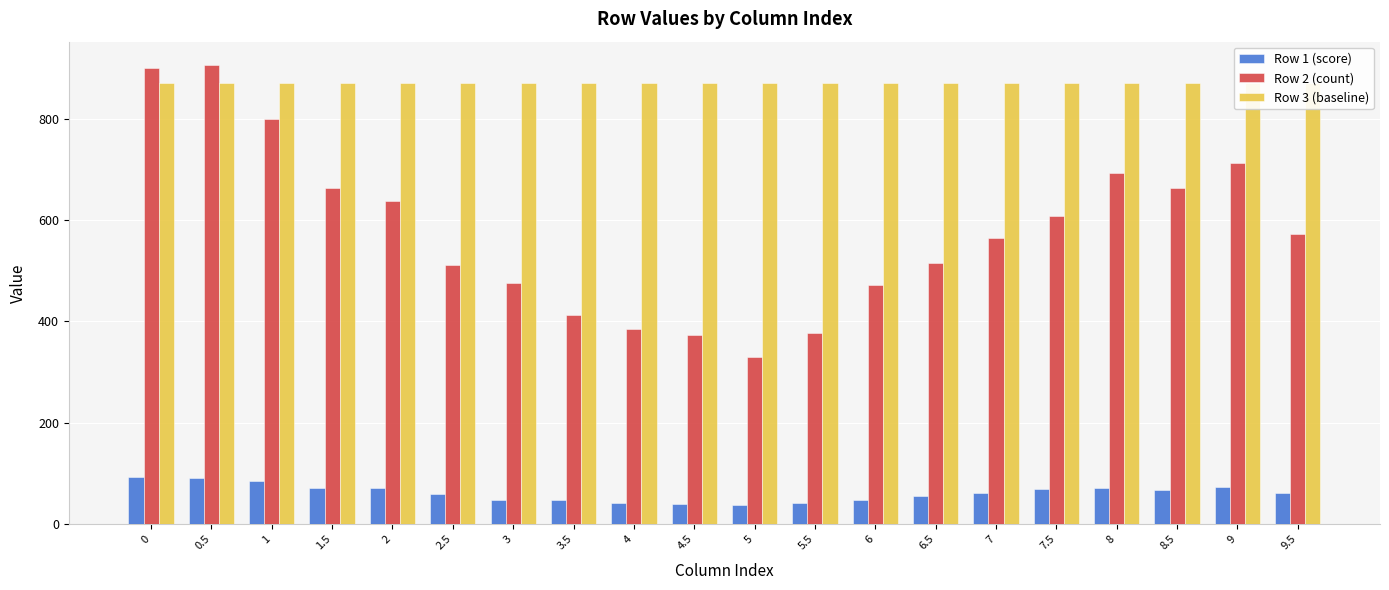

What is the difference between the highest and lowest values at 5.5?

829.0